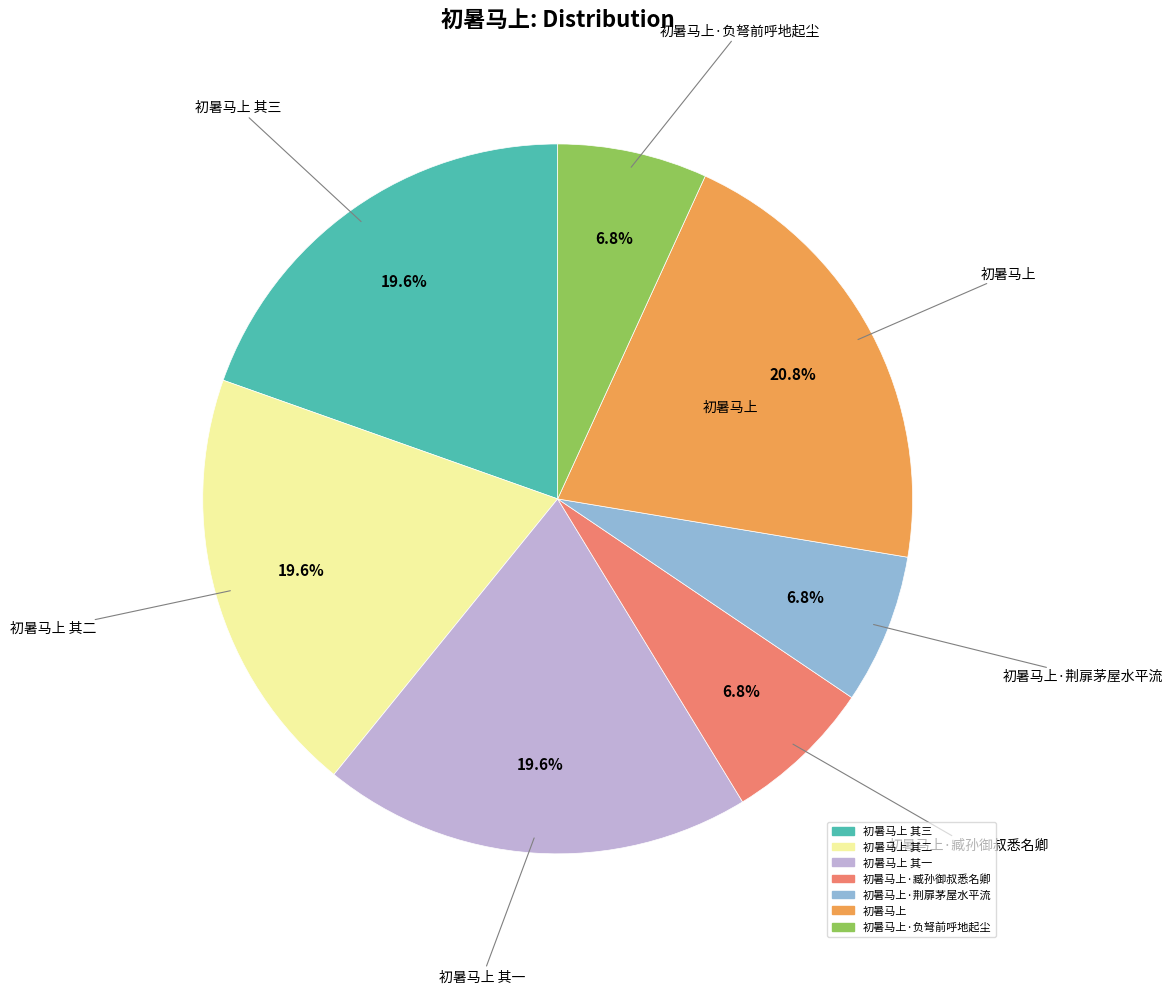

Does any single category account for the majority?

No